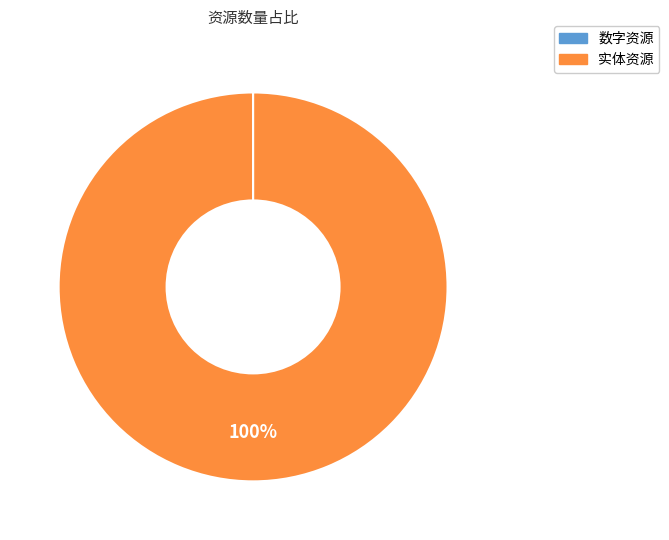

Which category has the biggest portion of the pie?

实体资源